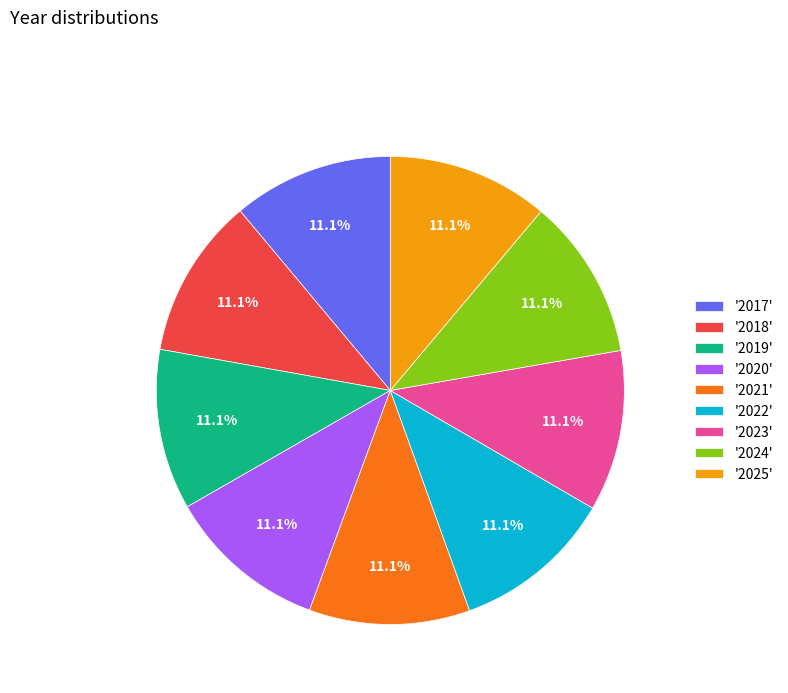

Does '2025' represent more than half of the total?

No